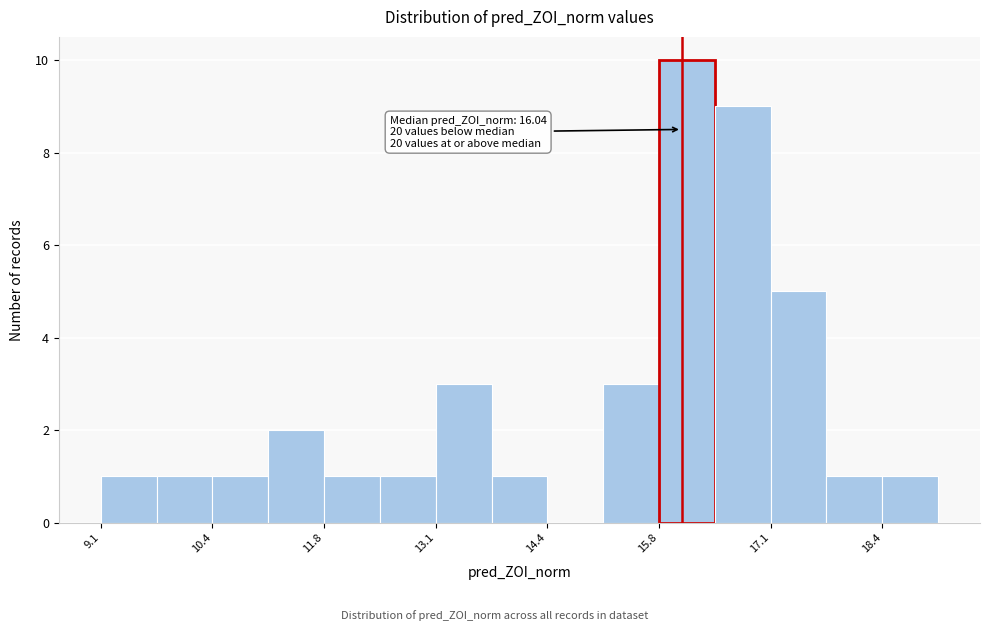

Read against the x-axis, roughly where is the centre of the tallest bar?

16.2